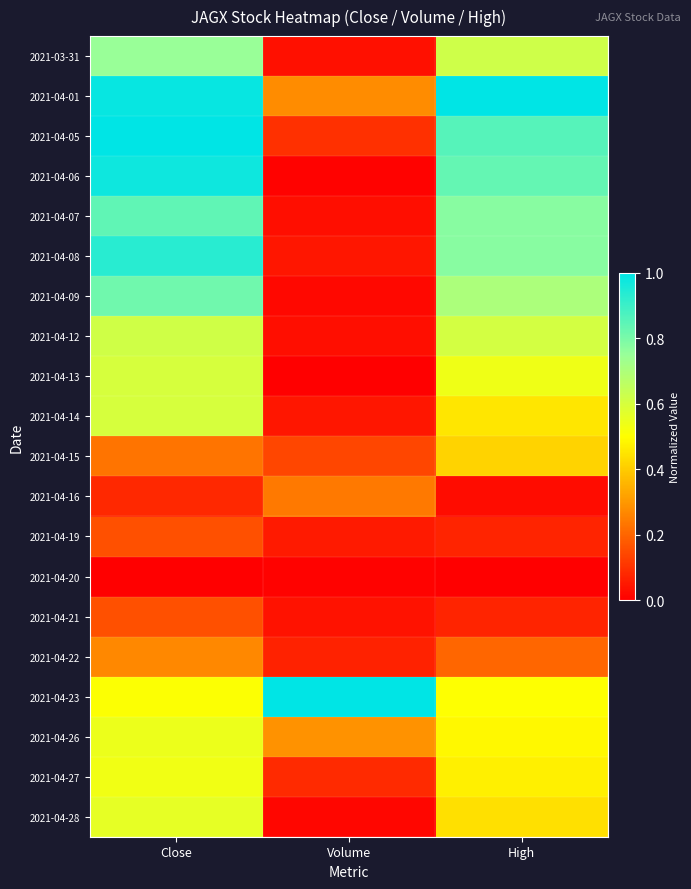

How many data points does each series have?

3